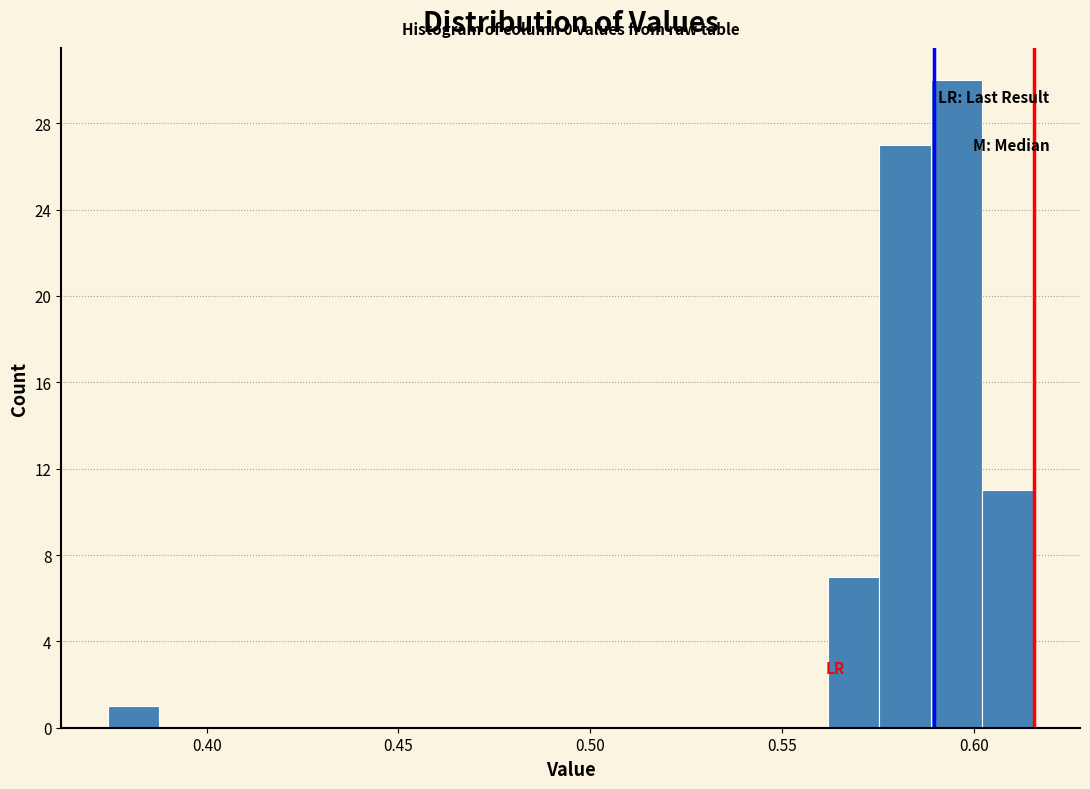

Around what value on the x-axis is the tallest bar? Give the approximate position of its centre, as read against the axis.

0.595